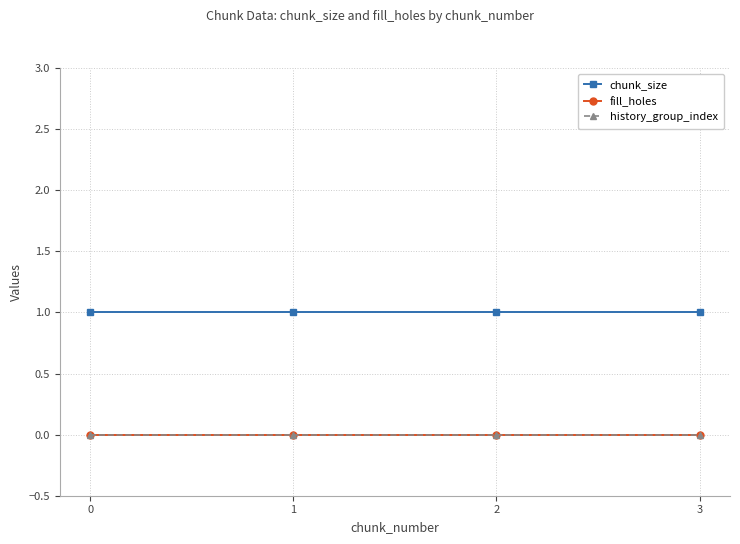

List the series in order of their peak value, highest first.

chunk_size, fill_holes, history_group_index